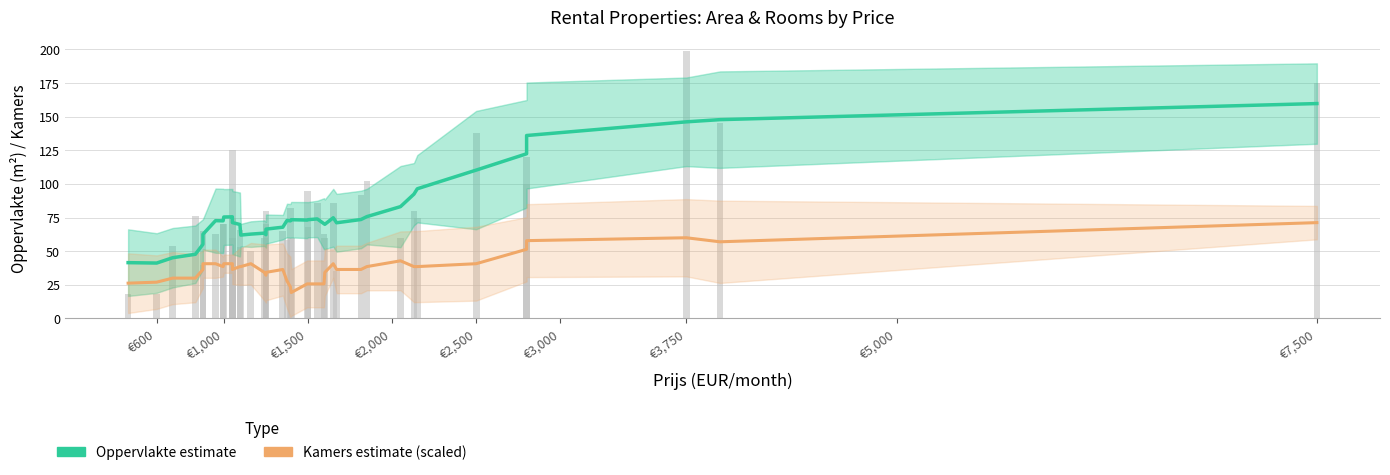

What is the difference between the maximum and minimum values in the Kamers (scaled) estimate series?

52.0